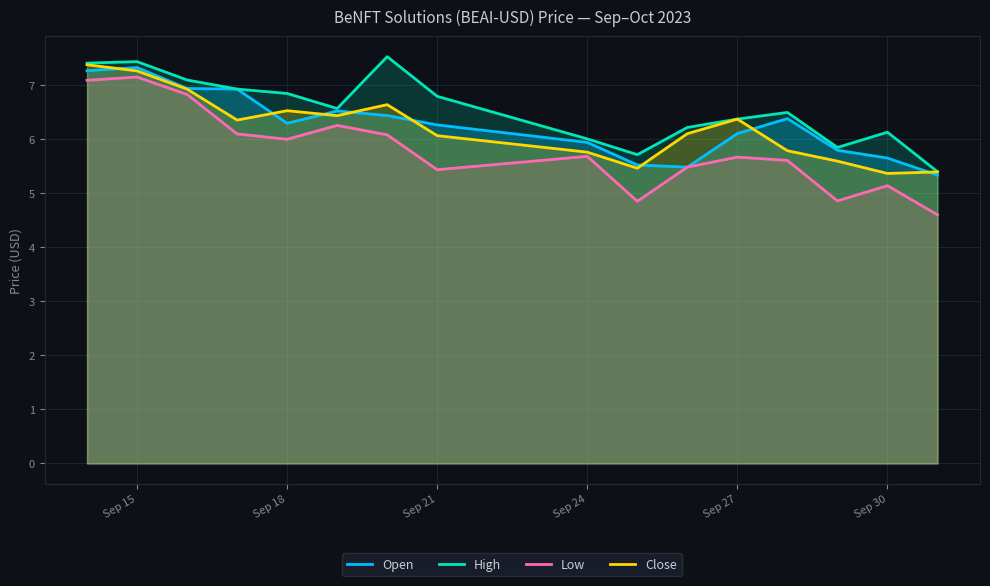

What is the total value across all series at Sep 30?

22.3